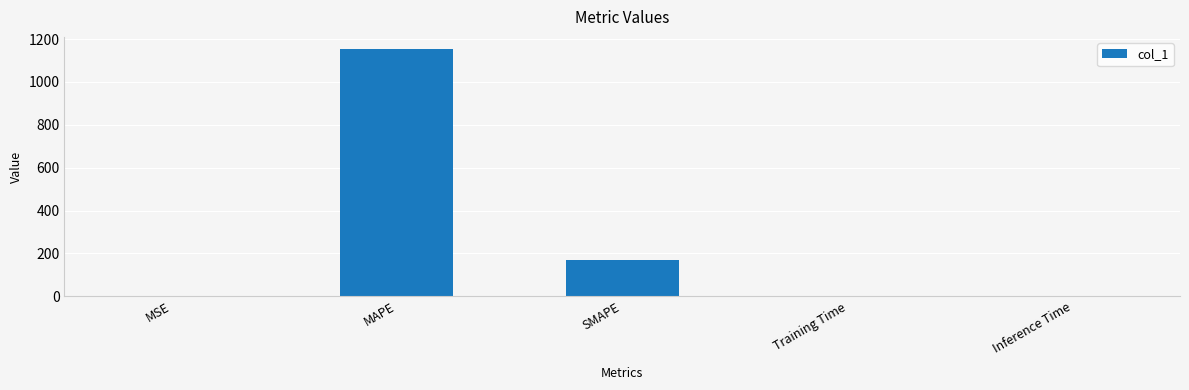

What is the maximum value shown in the chart?

1152.5